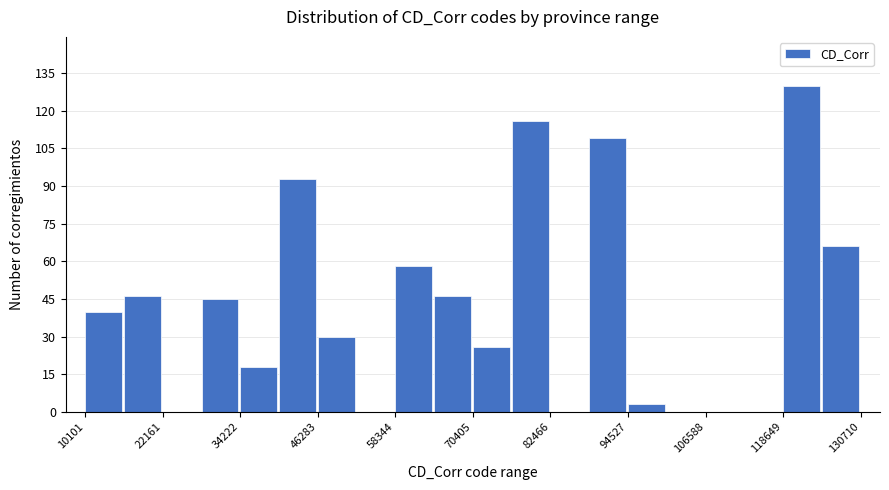

Read against the x-axis, roughly where is the centre of the tallest bar?

122000